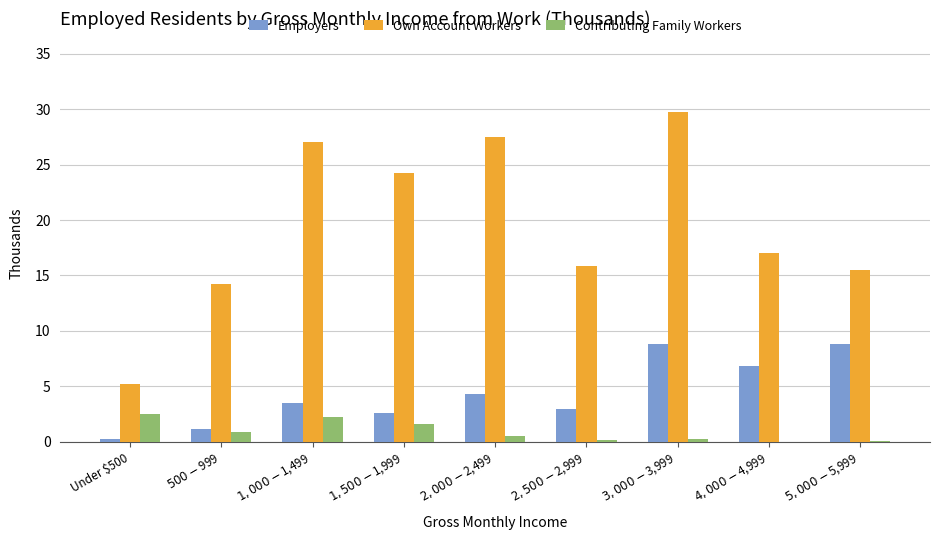

Are the bars grouped side by side (vs. stacked)?

Yes